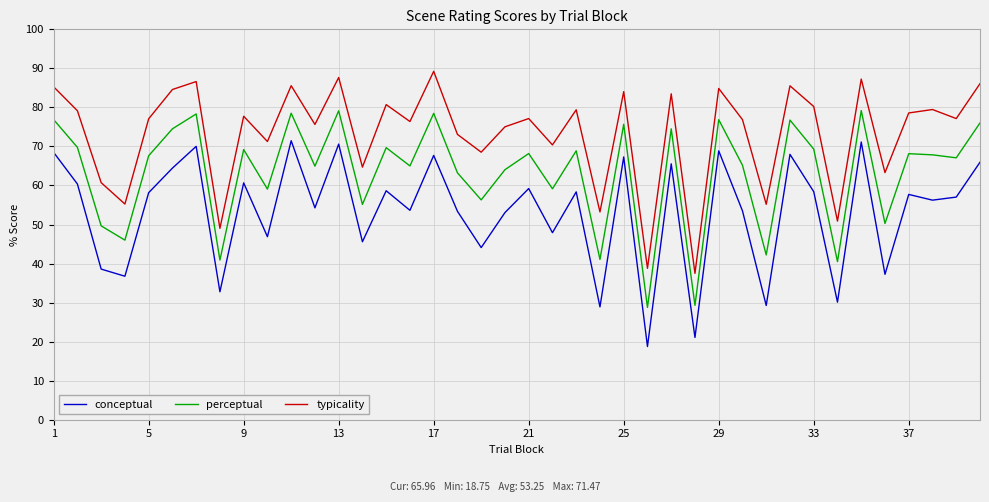

Rank the series by their average value, from highest to lowest.

typicality, perceptual, conceptual